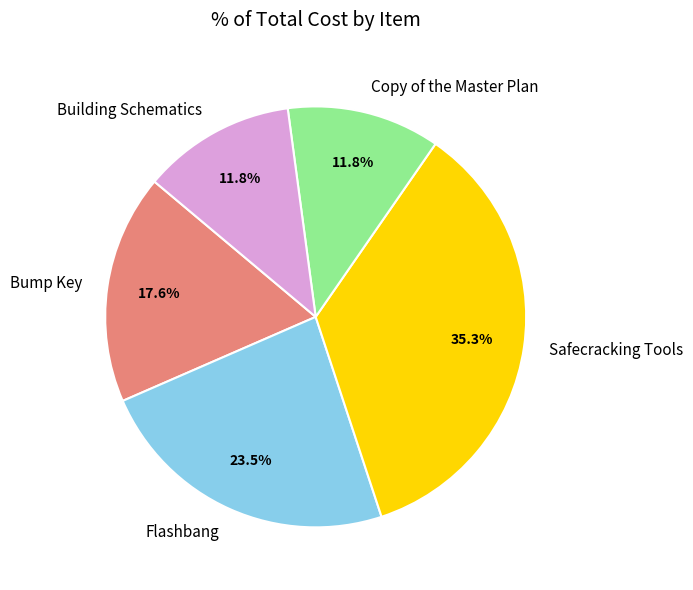

To the nearest percent, what is the difference between the largest and smallest slice percentages?

24%